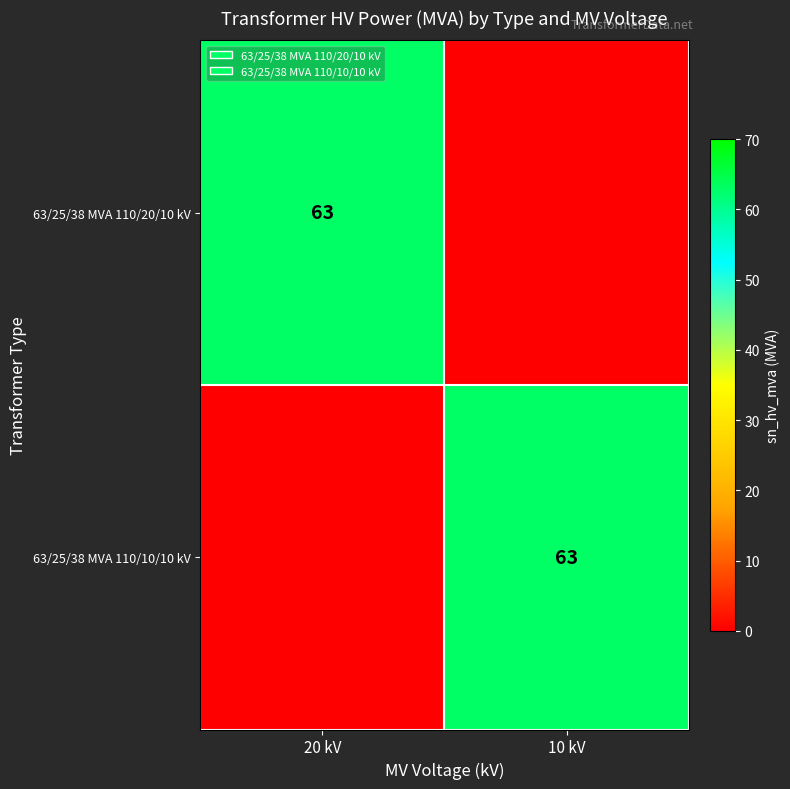

The 63/25/38 MVA 110/20/10 kV series shows 18 at 20 kV. True or false?

False